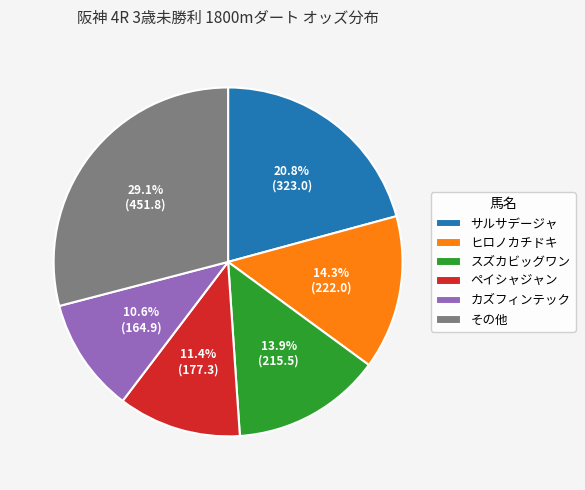

What is the smallest slice in the pie chart?

カズフィンテック